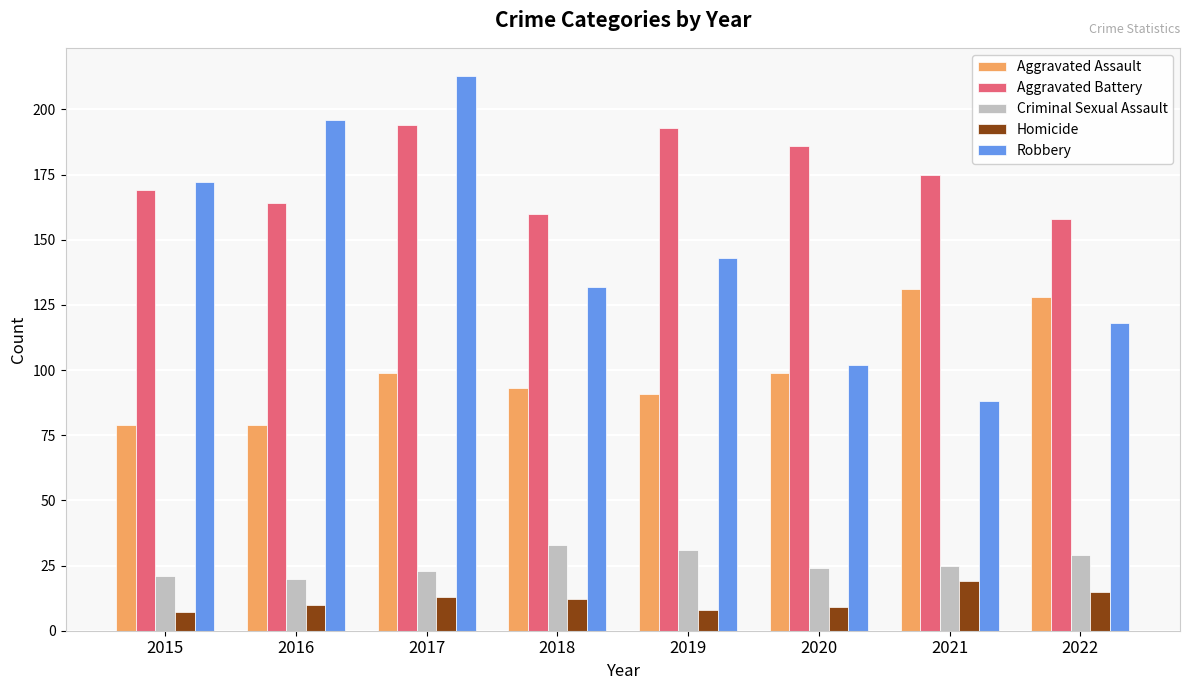

What is the sum of the Aggravated Assault values at 2016 and 2021?

210